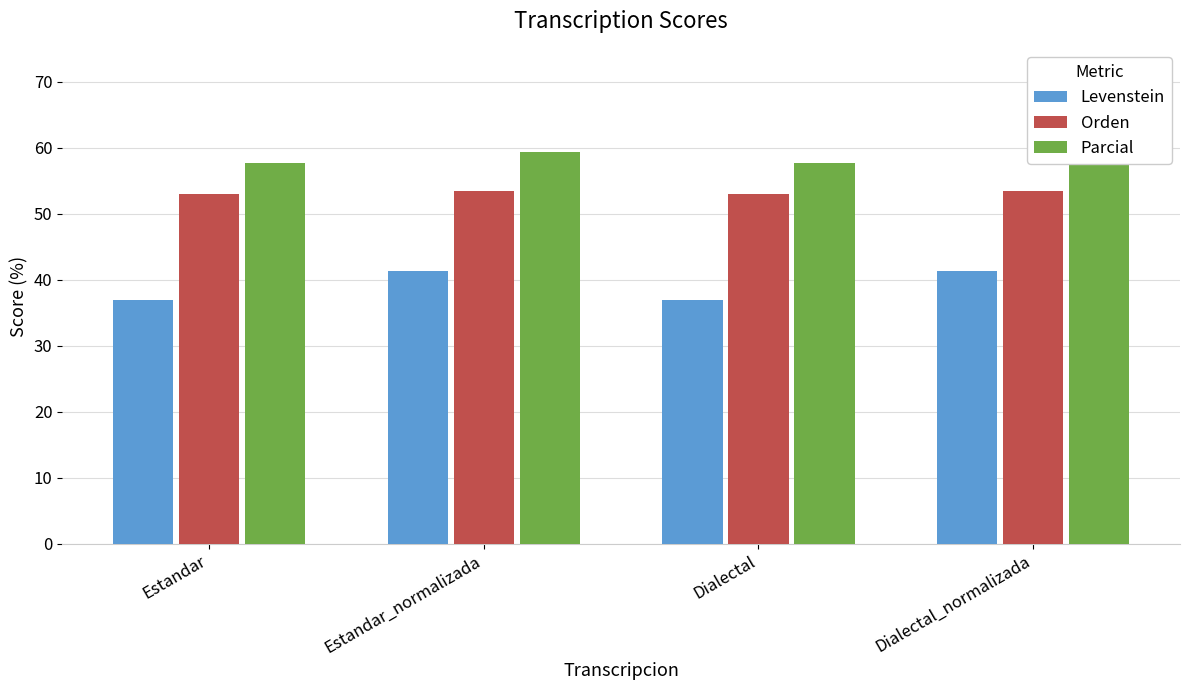

Rank the categories by Levenstein value from lowest to highest.

Estandar, Dialectal, Estandar_normalizada, Dialectal_normalizada